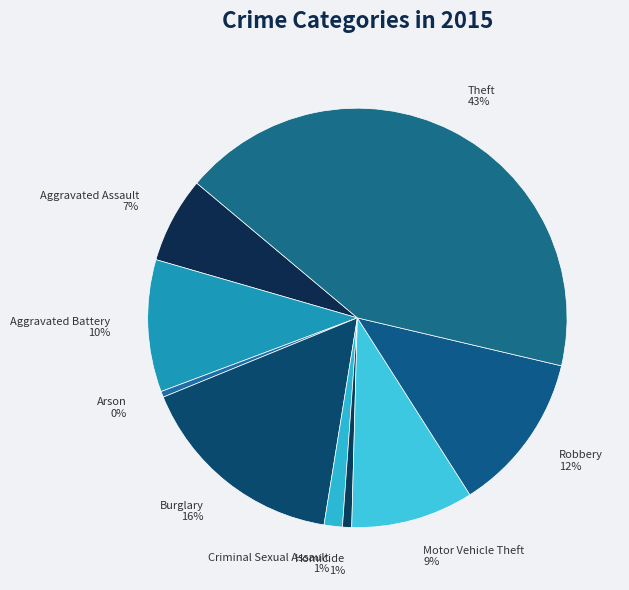

To the nearest percent, what is the average slice percentage?

11%